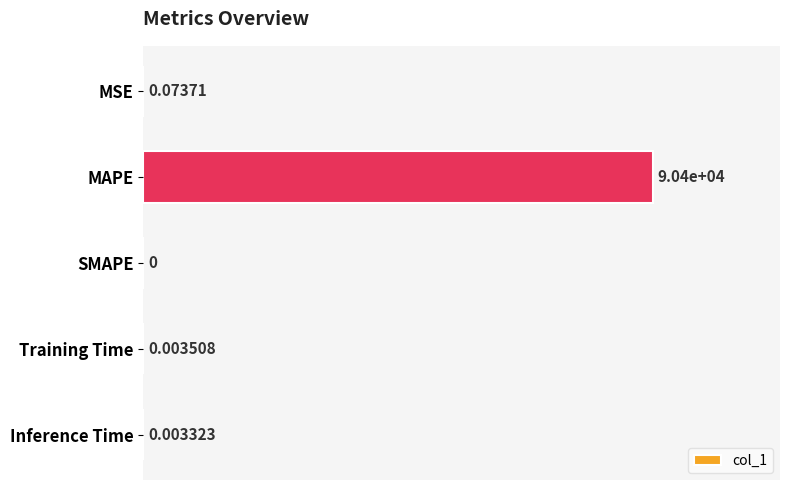

What is the change in value from MAPE to SMAPE?

-90397.4